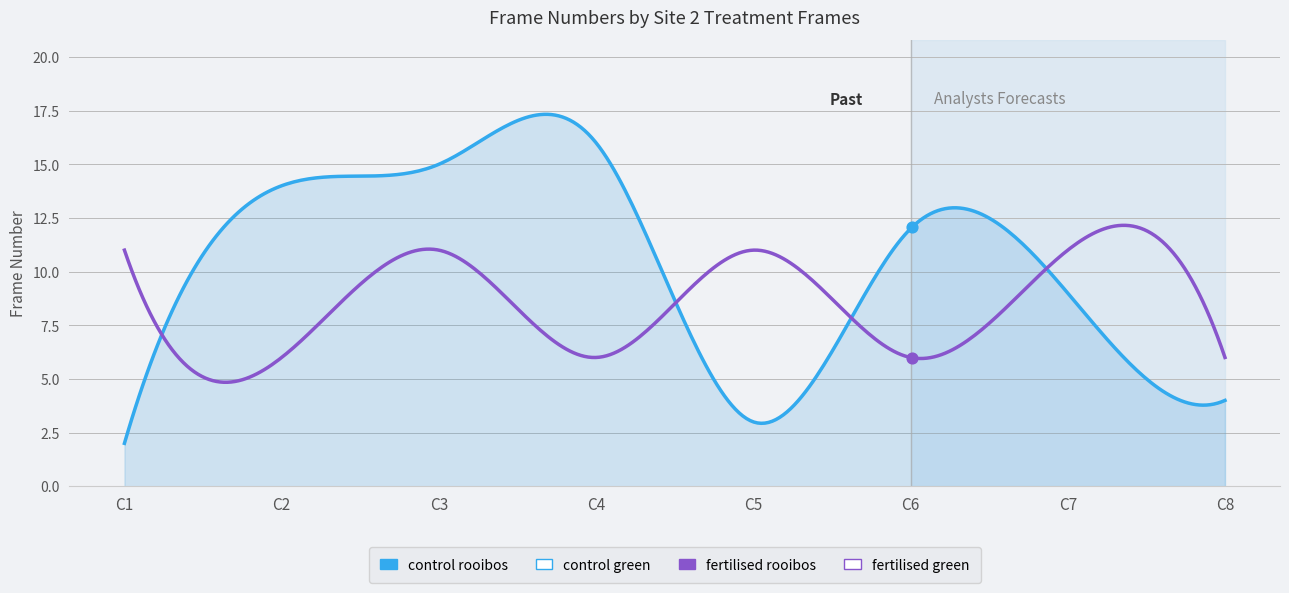

Which series has the largest total across all categories?

control rooibos